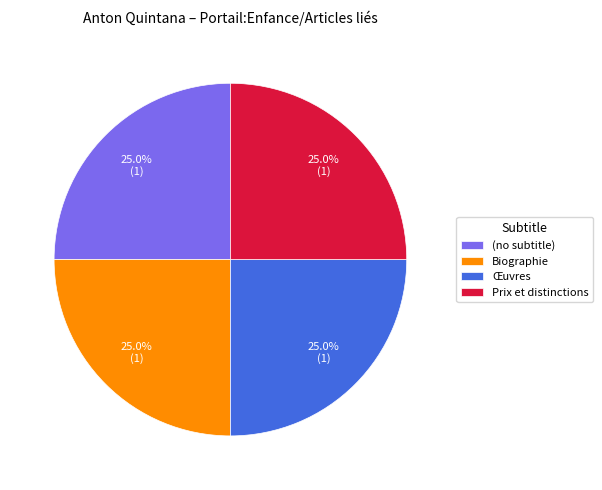

To the nearest percent, what portion does Biographie represent?

25%